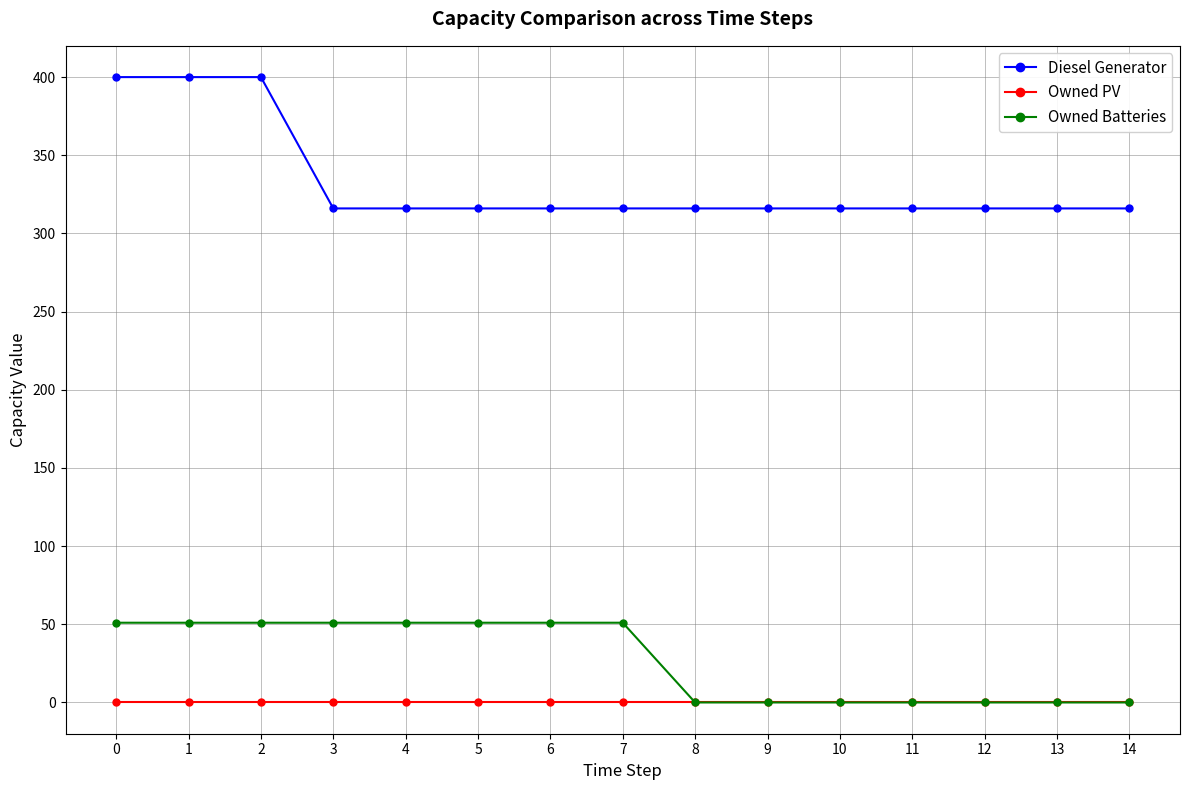

Is the value of Diesel Generator at 9 greater than the value of Owned PV at 13?

Yes